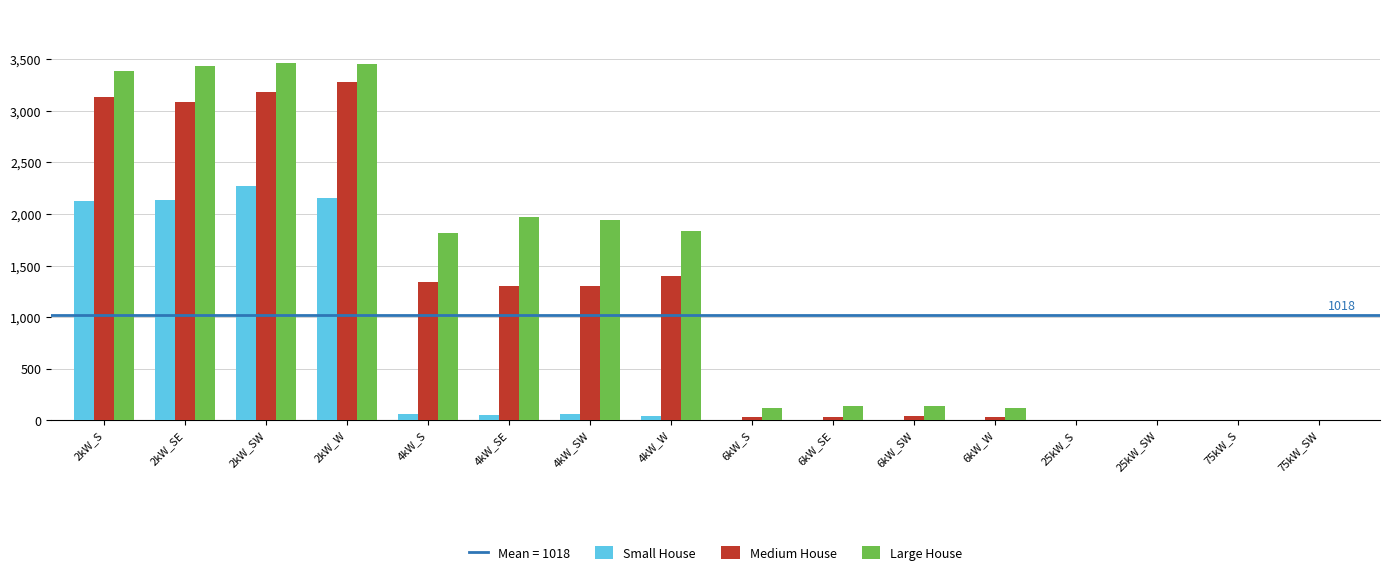

The Large House series shows 1526 at 2kW_S. True or false?

False